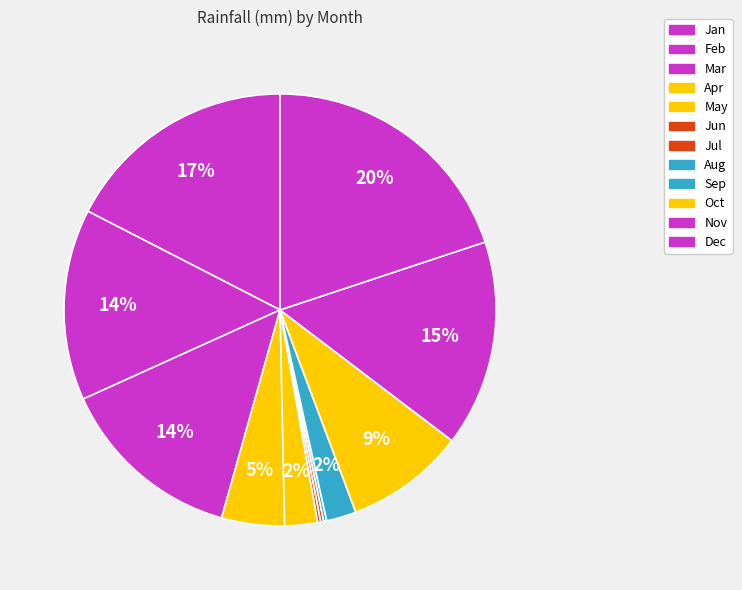

What percentage is the May slice, to the nearest percent?

2%